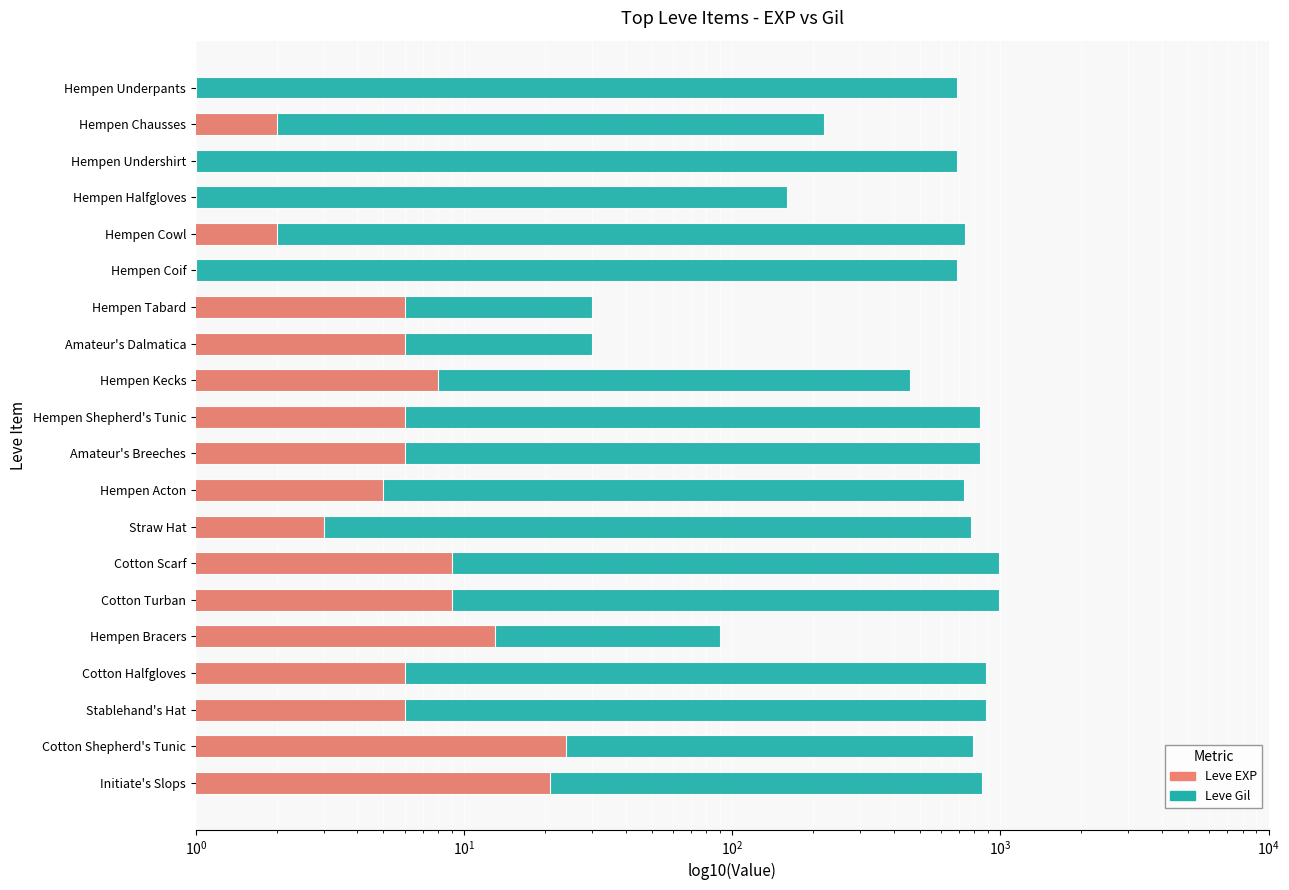

Reading left to right, list all the values displayed in this chart.

Leve Gil: 690	220	690	160	740	690	30	30	460	840	840	730	780	990	990	90	880	880	790	850
Leve EXP: 1	2	1	1	2	1	6	6	8	6	6	5	3	9	9	13	6	6	24	21